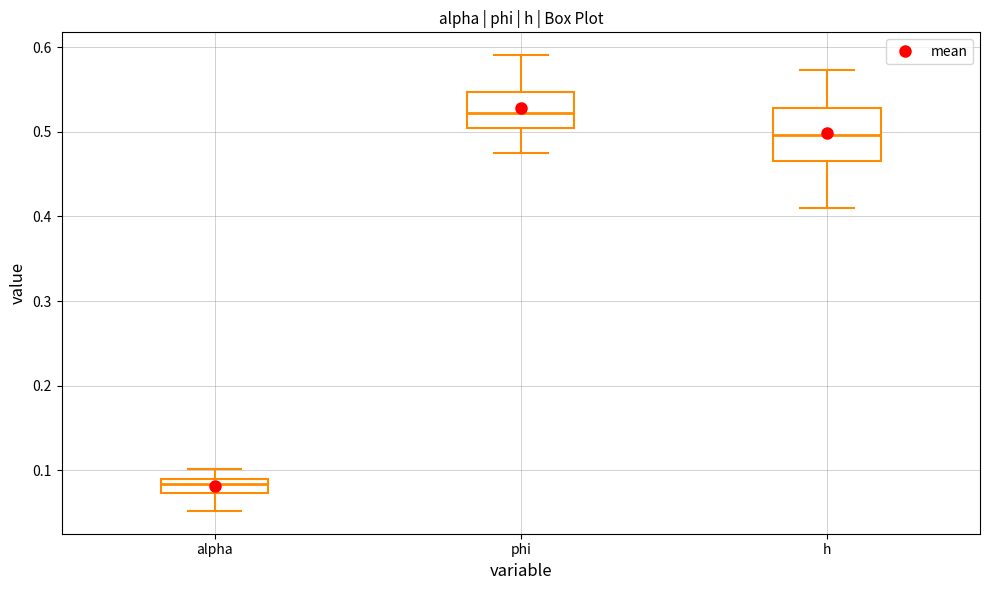

Where is the upper edge of the box for phi on the y-axis? The values are not printed on the chart, so give them approximately, as read against the axis.

0.55